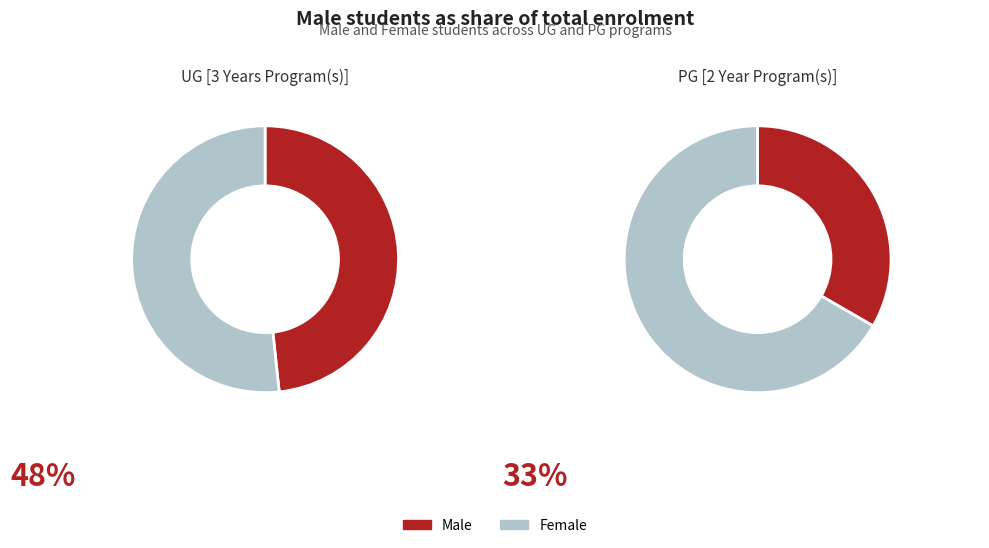

How many segments does this pie chart have?

2